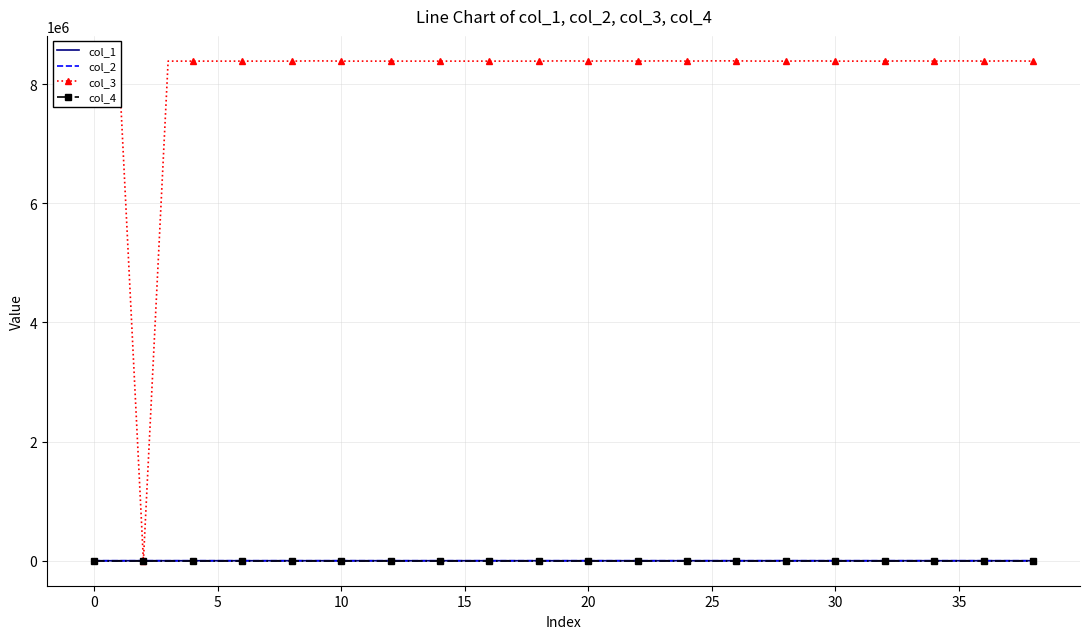

True or false: col_2 and col_4 intersect in this chart.

True